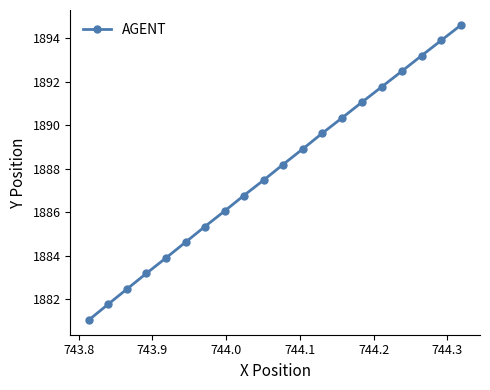

What is the difference between the maximum and second lowest values?

12.8